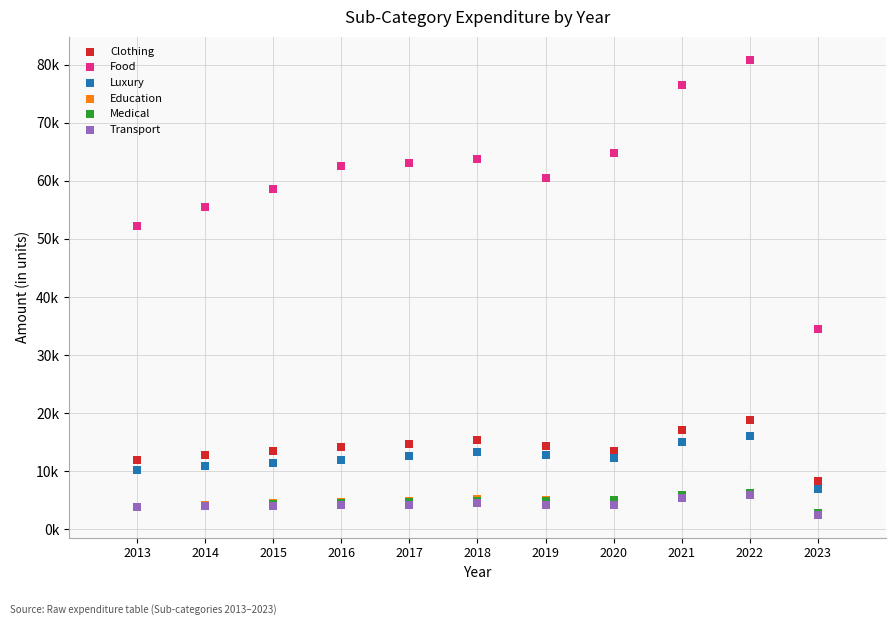

What are all the series names shown in the legend?

Clothing, Food, Luxury, Education, Medical, Transport